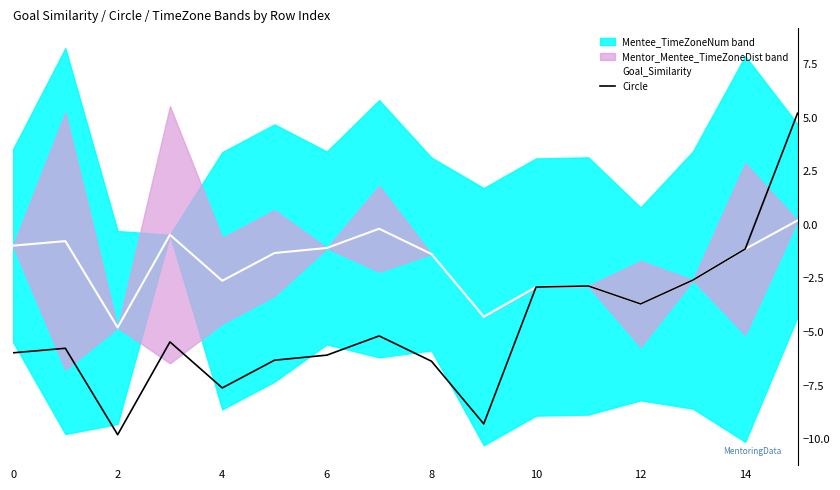

How many lines are shown in the chart?

2